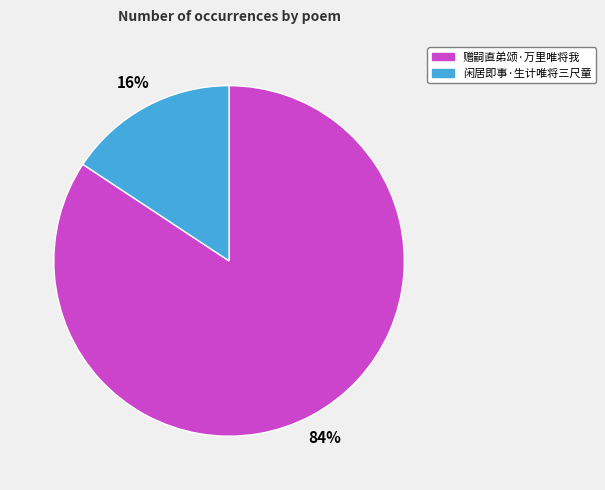

Is 赠嗣直弟颂·万里唯将我 the majority of the pie?

Yes